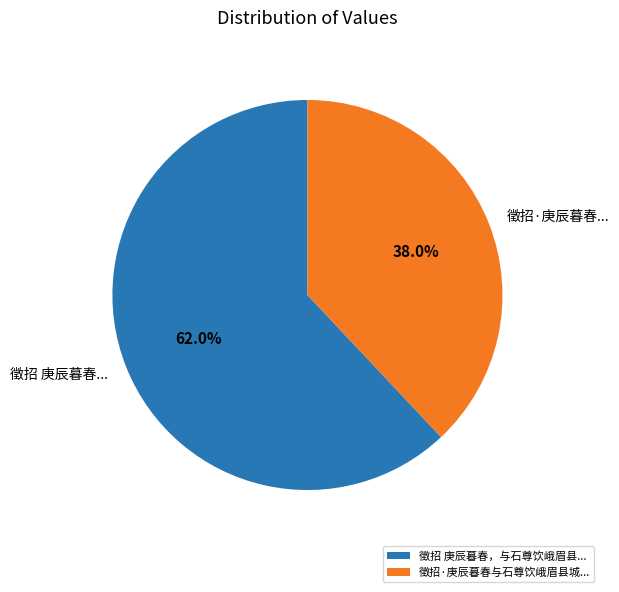

What percentage do 徵招·庚辰暮春... and 徵招 庚辰暮春... together represent?

100.0%